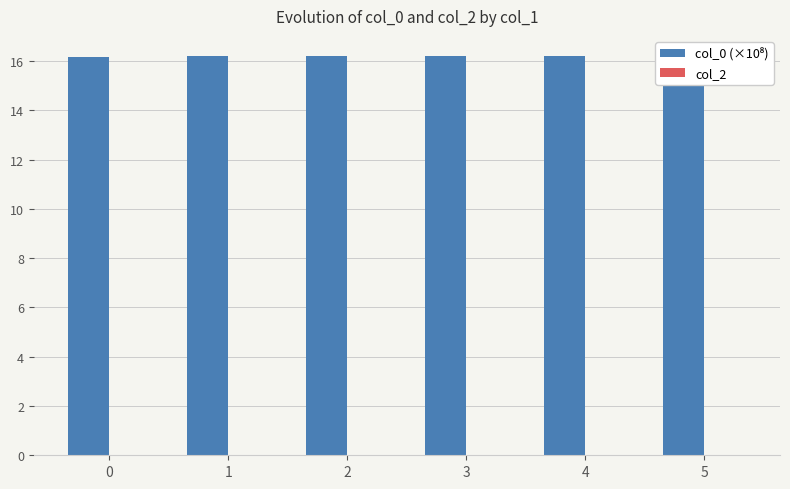

Does the chart contain stacked bars?

No